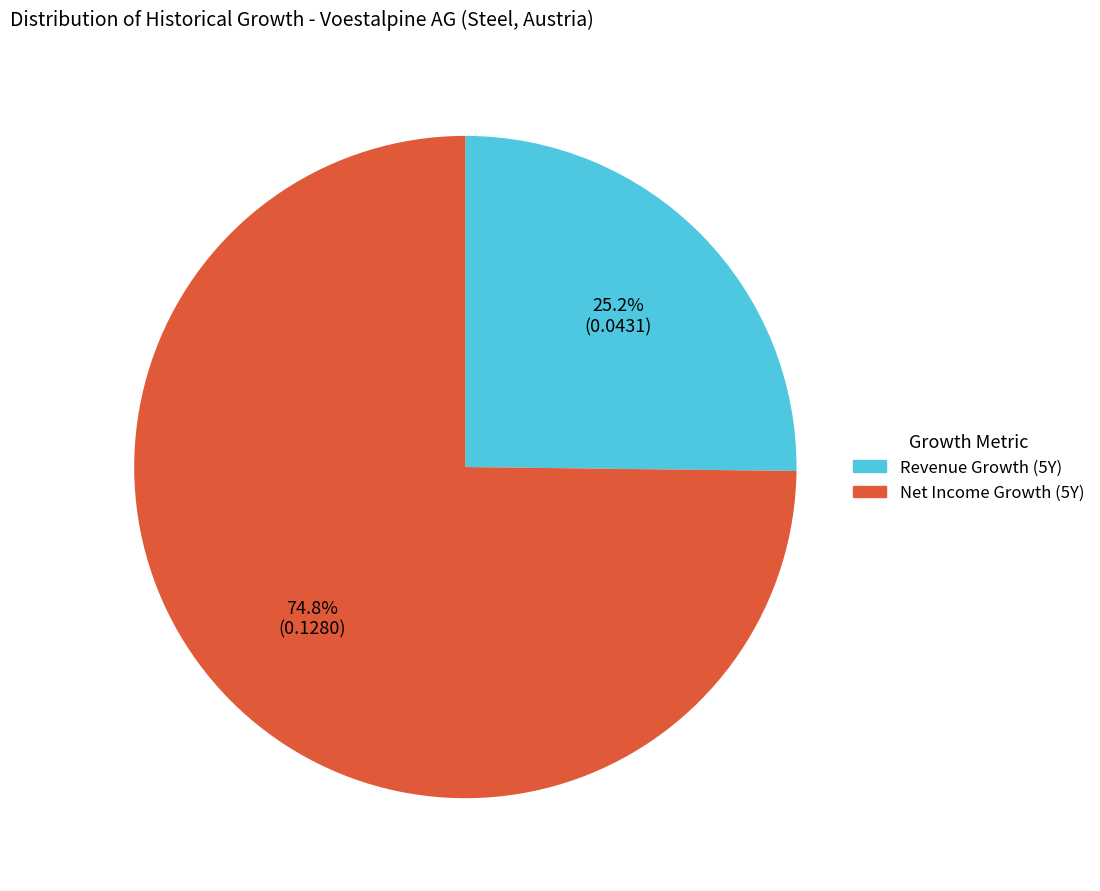

Which category has the biggest portion of the pie?

Net Income Growth (5Y)